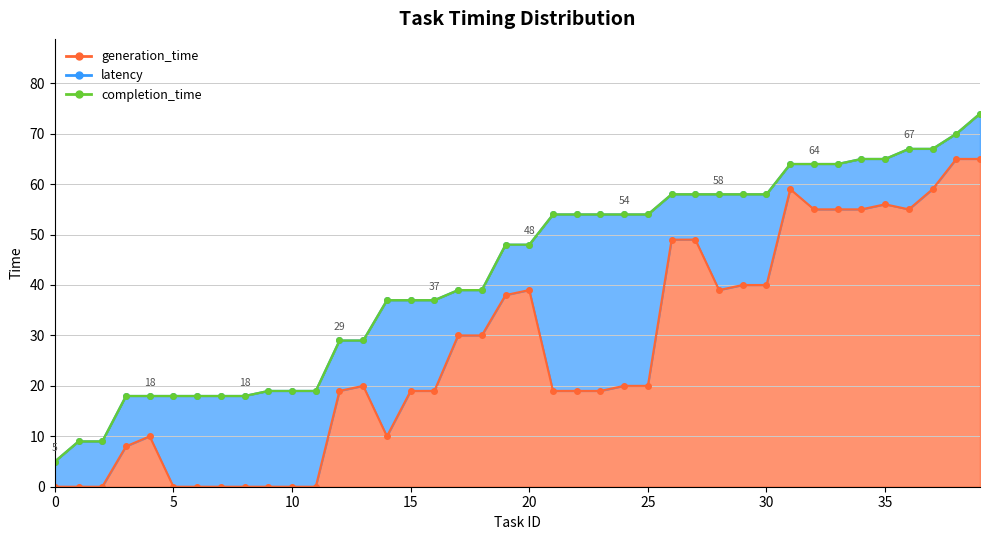

What is the sum of the completion_time values at 35 and 21?

119